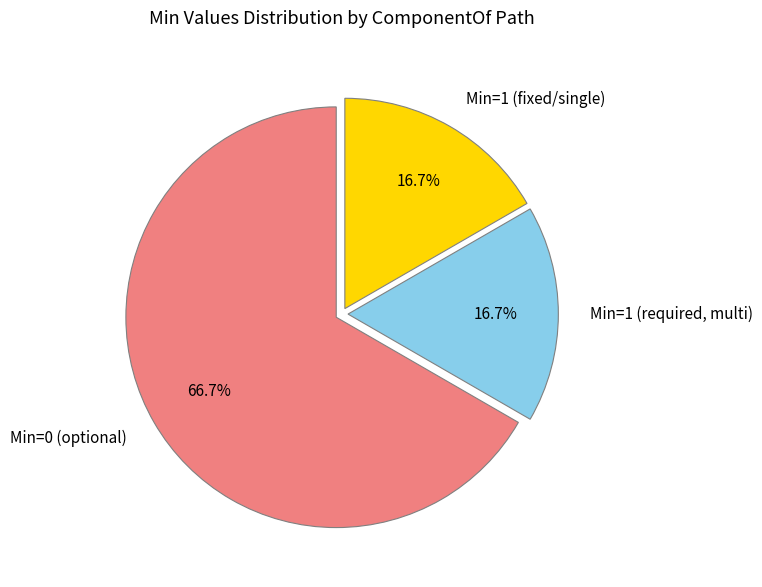

Does any single category account for the majority?

Yes